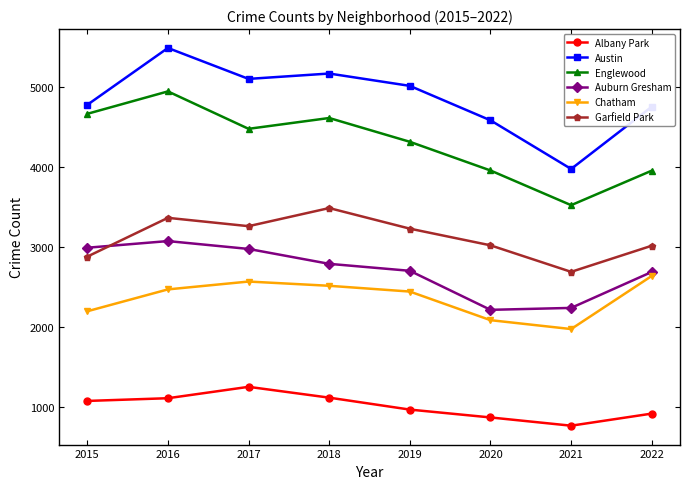

At which category does Chatham reach its first local peak?

2017